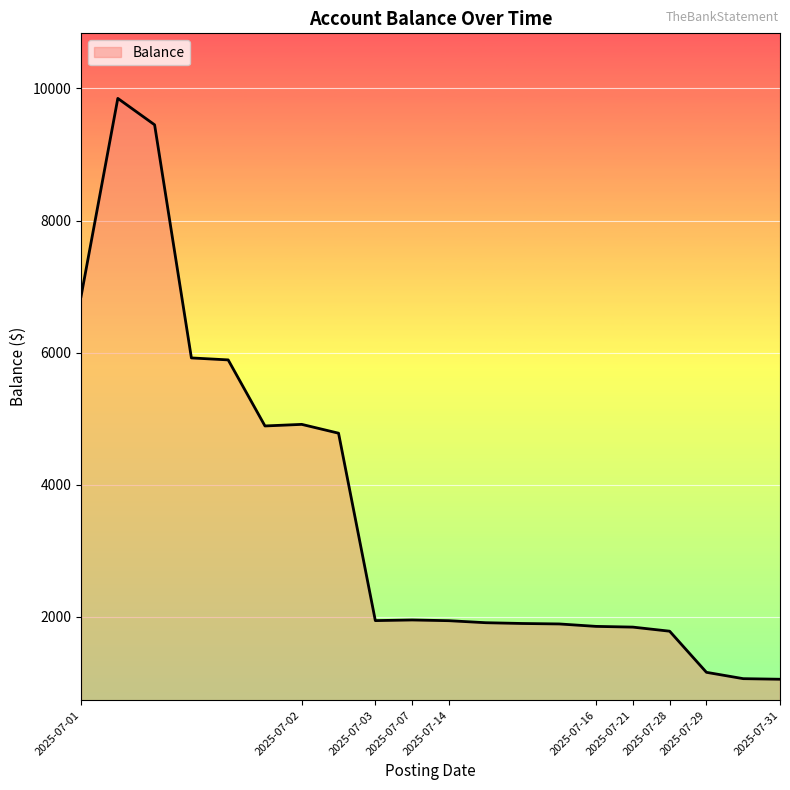

What is the maximum value shown in the chart?

9849.5